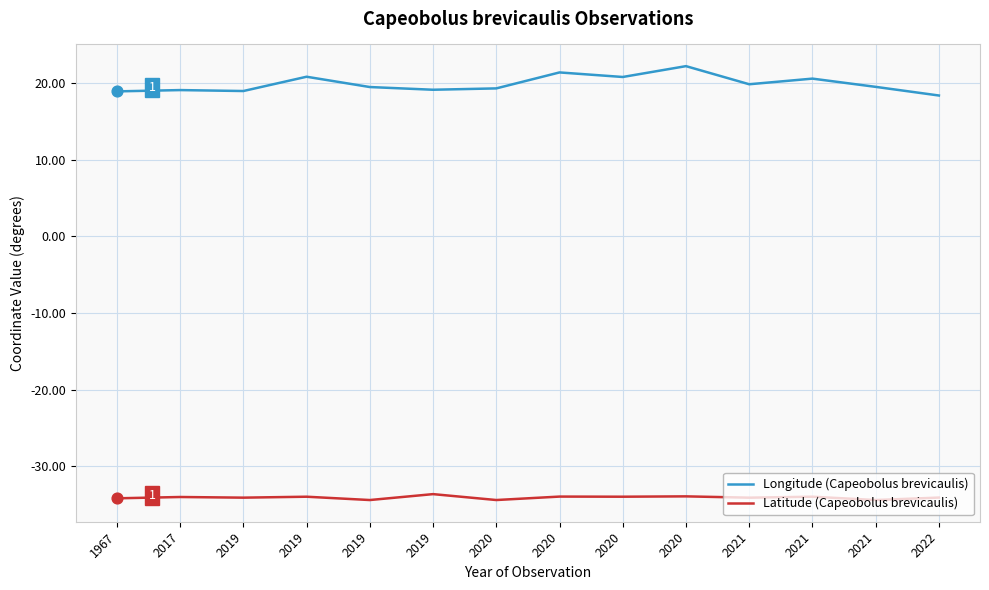

What are all the series names shown in the legend?

Longitude (Capeobolus brevicaulis), Latitude (Capeobolus brevicaulis)